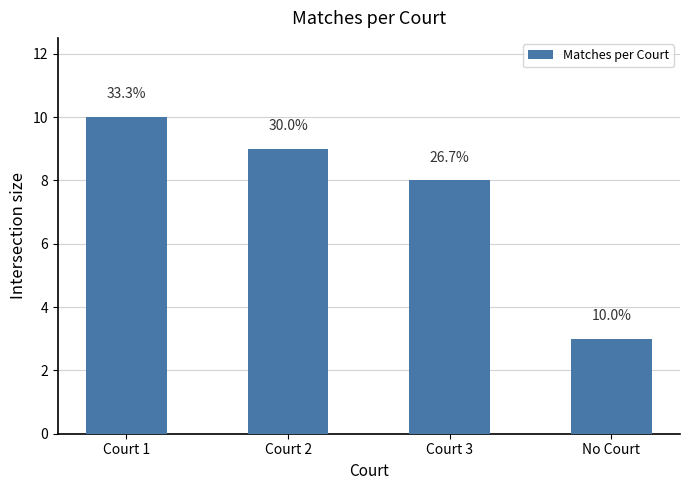

Count the values in the range 8 to 10.

3